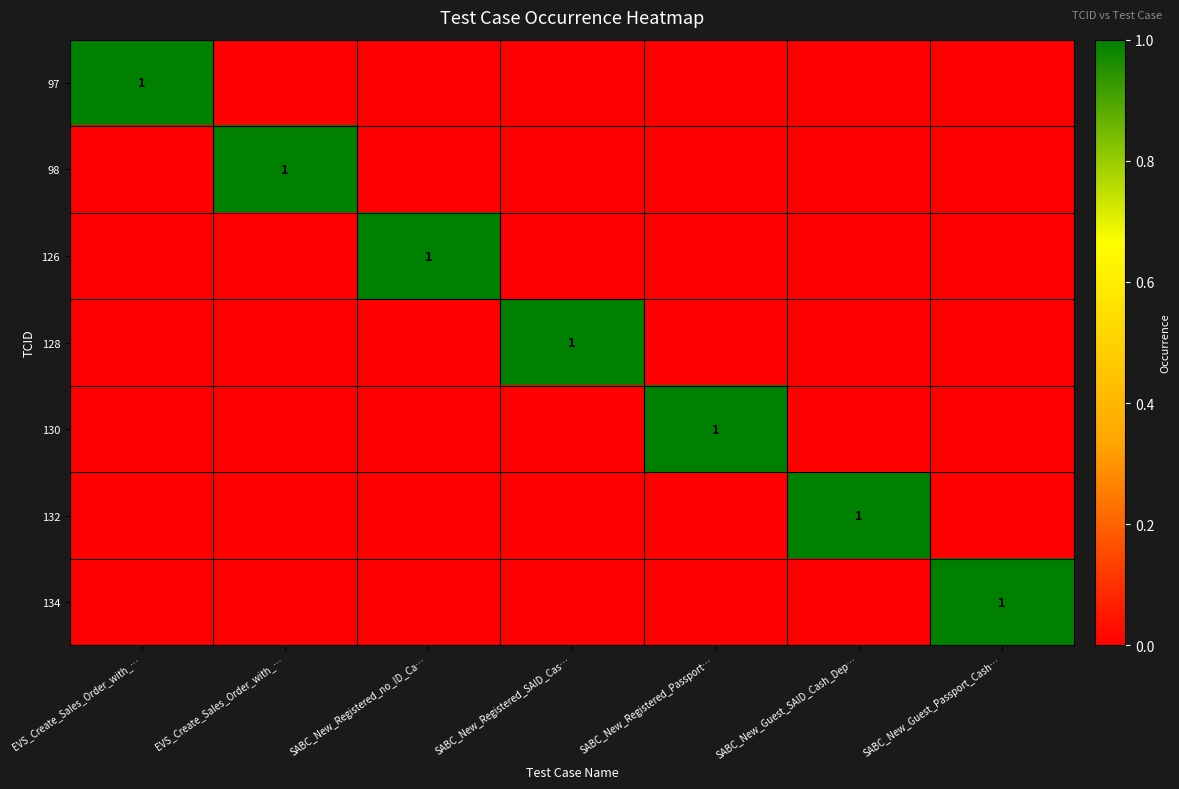

How many values in 126 are above zero?

1